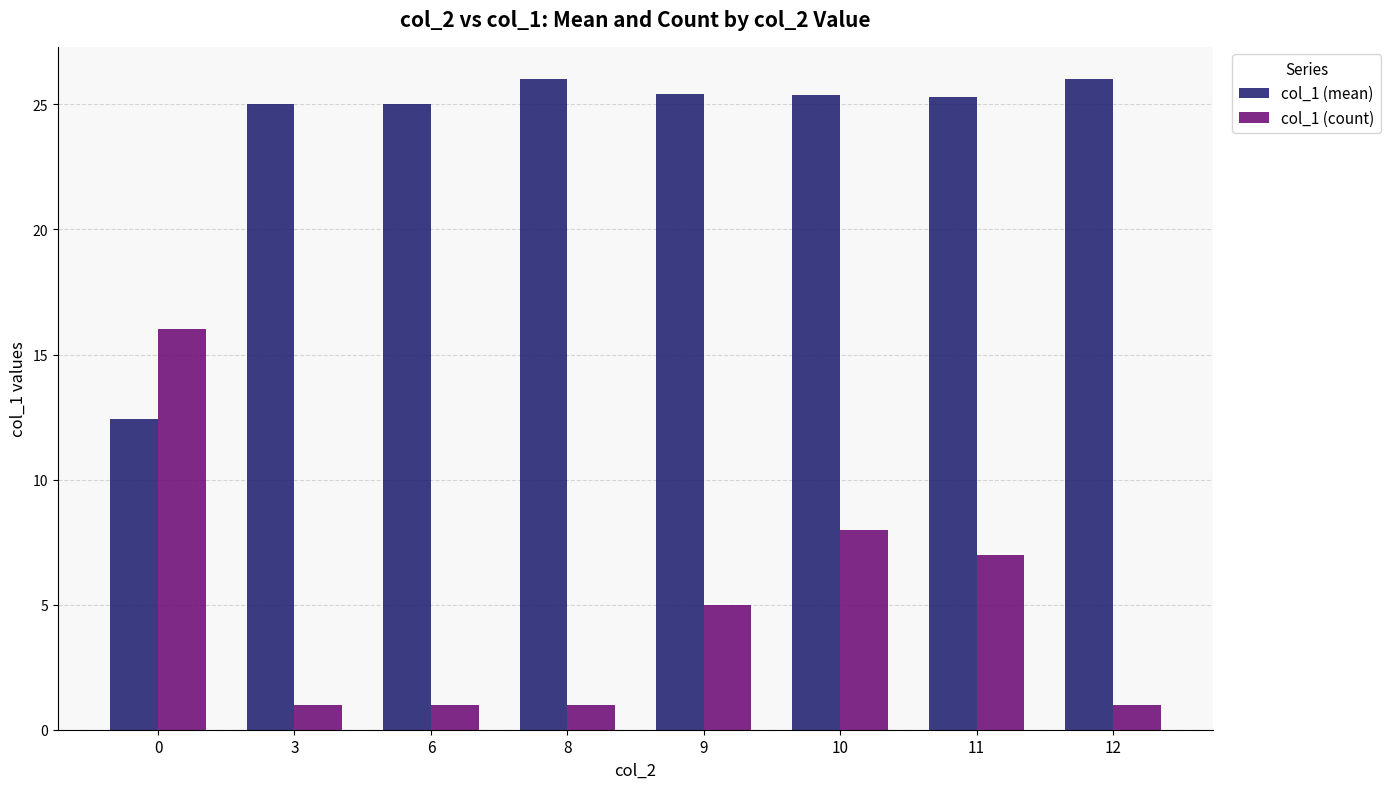

The col_1 (count) series shows 13.3 at 10. True or false?

False